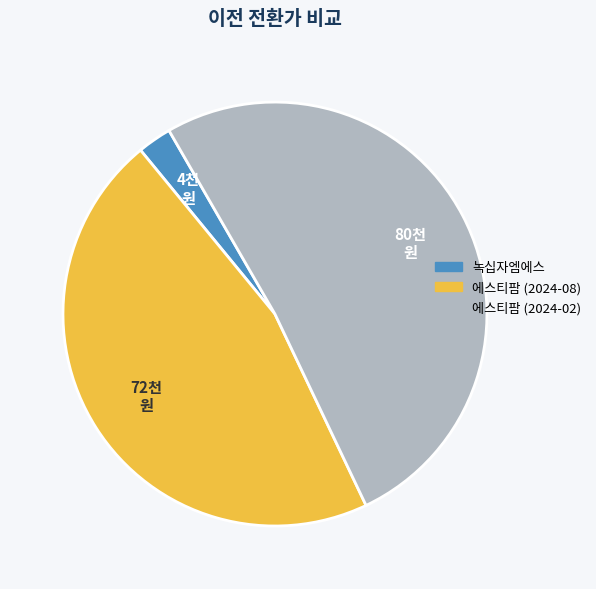

Does 에스티팜 (2024-02) account for over 50% of the chart?

Yes